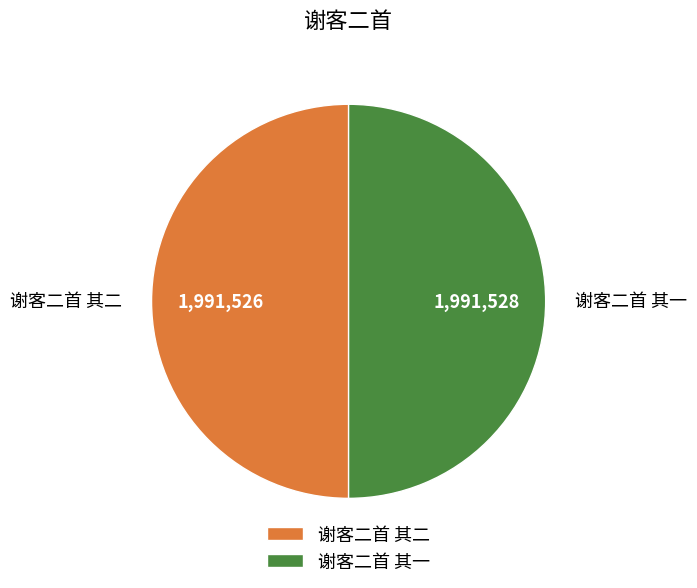

Combined, do 谢客二首 其二 and 谢客二首 其一 account for over 50%?

Yes